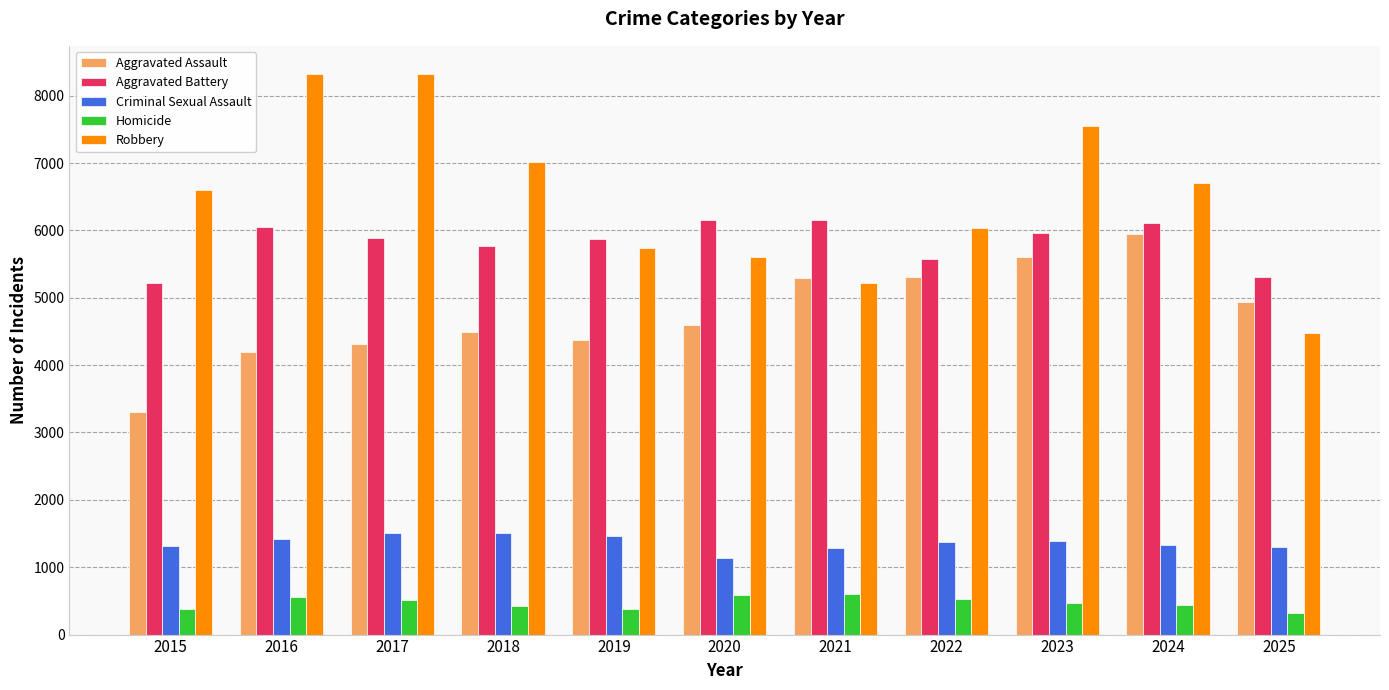

Which series has the largest range (max minus min)?

Robbery